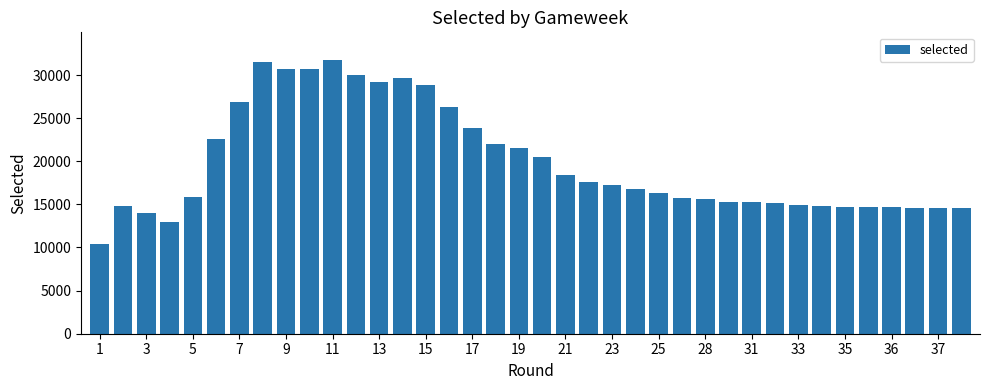

What is the average value?

19870